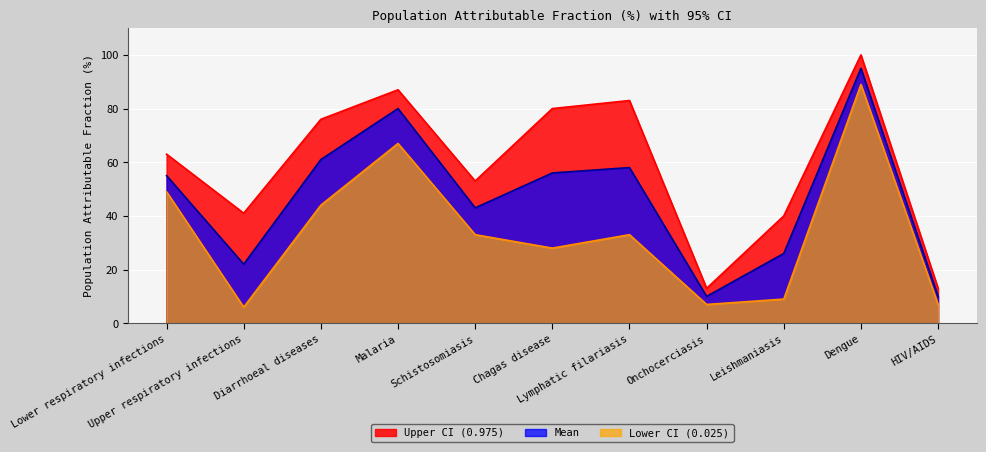

At which category does Upper CI (0.975) reach its first local peak?

Malaria